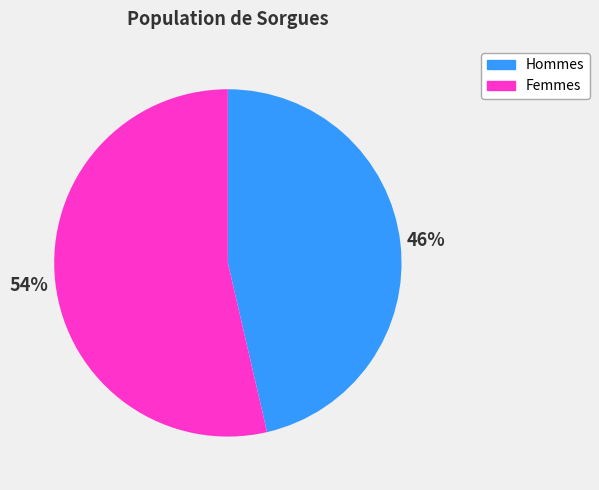

To the nearest percent, what is the average slice percentage?

50%